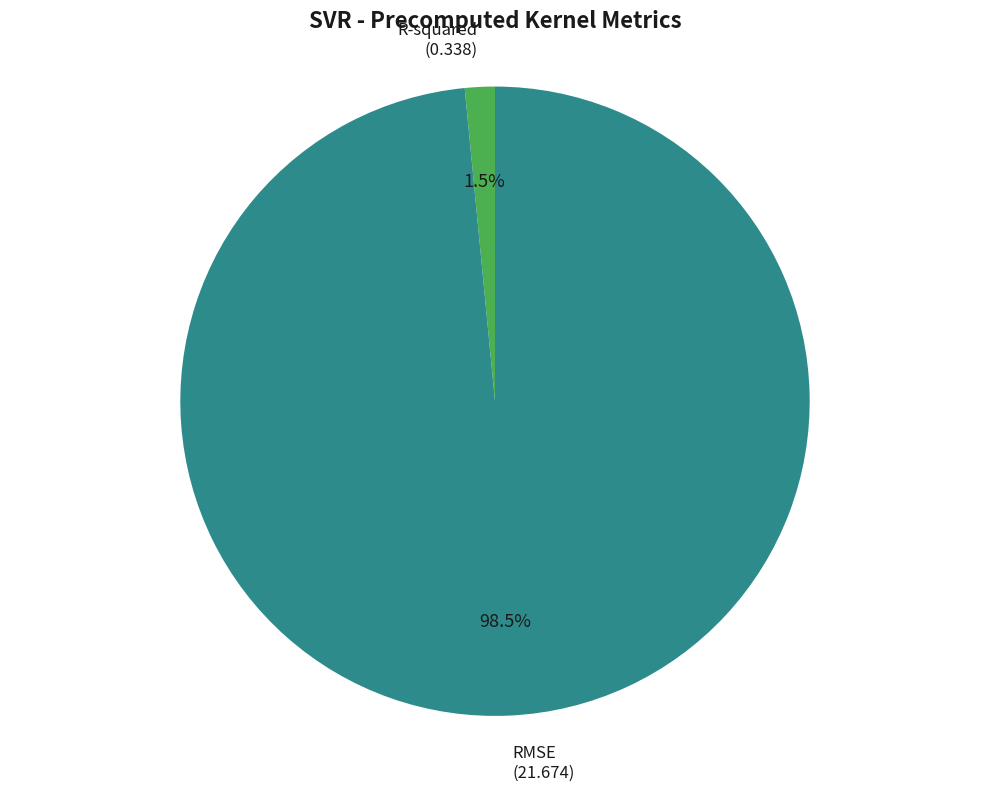

Is there any slice that represents more than half of the pie?

Yes